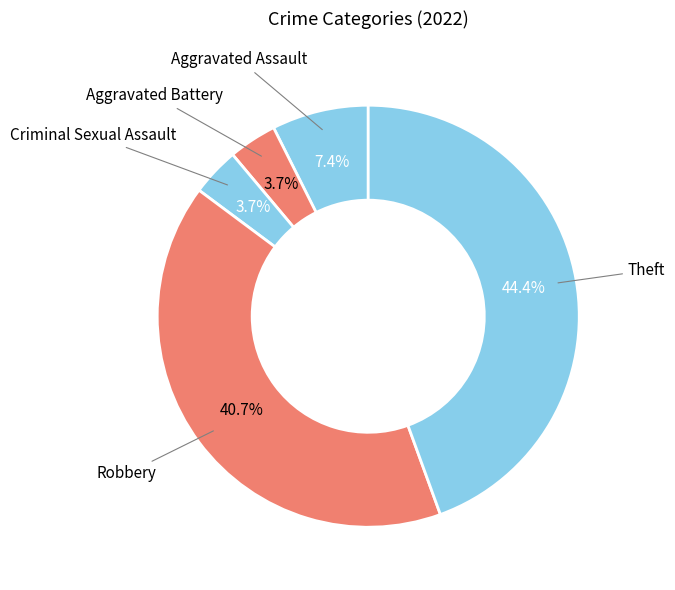

Does Aggravated Assault account for over 50% of the chart?

No